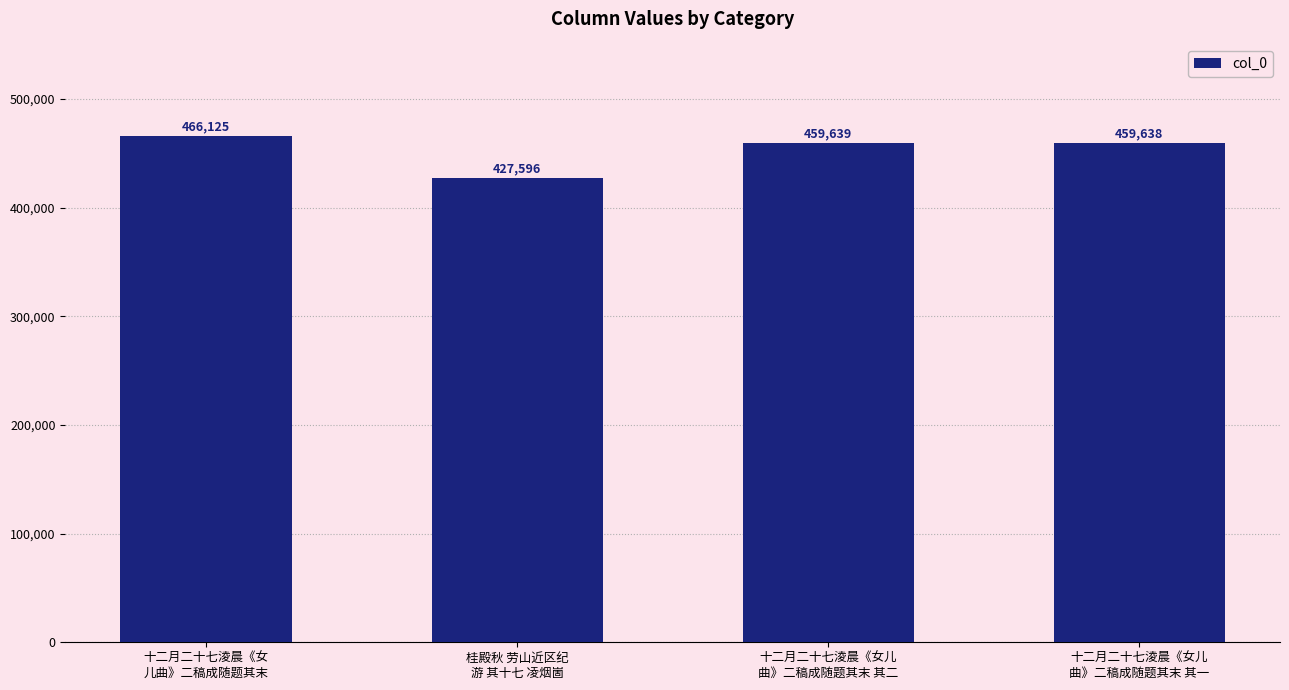

Which category has the lowest value across all series?

桂殿秋 劳山近区纪
游 其十七 凌烟崮